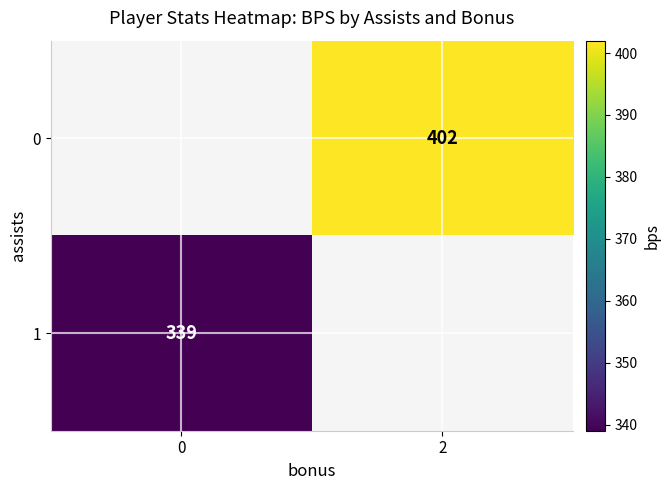

Count the number of categories in the chart.

2